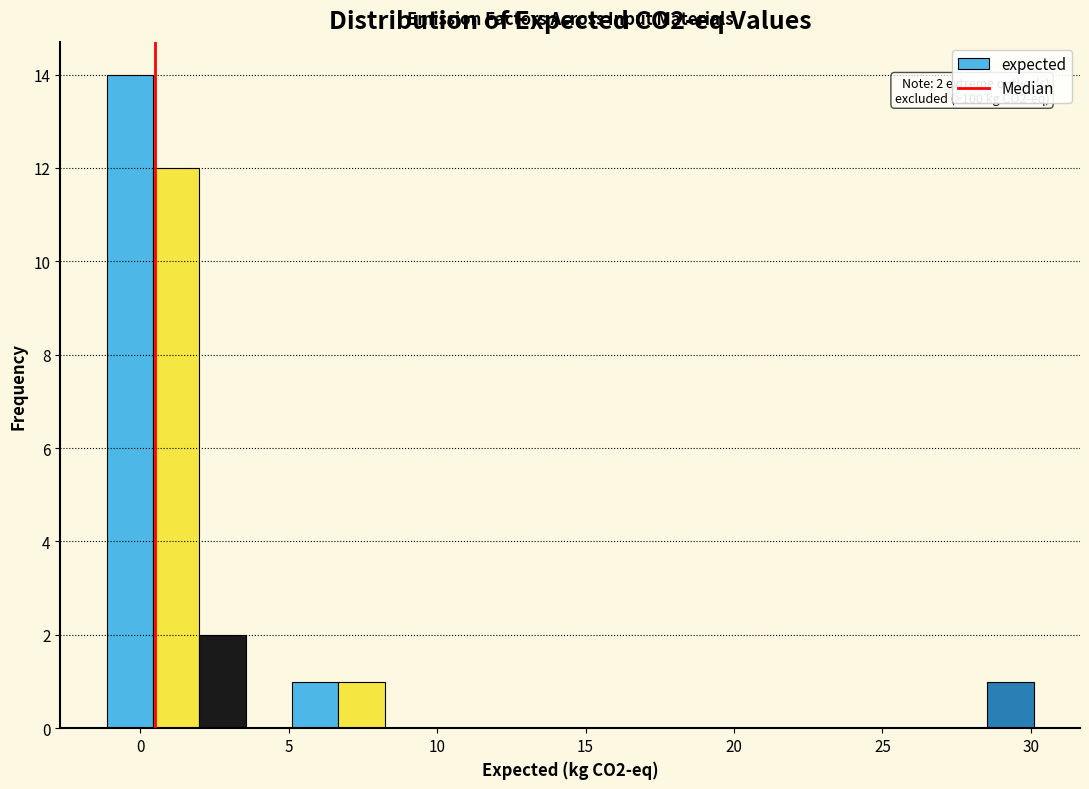

Read against the x-axis, roughly where is the centre of the tallest bar?

-0.5